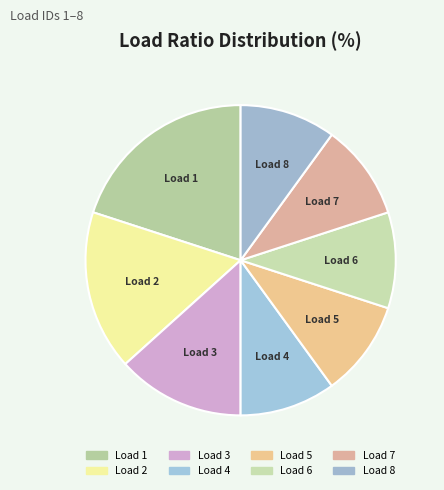

Does any single category account for the majority?

No